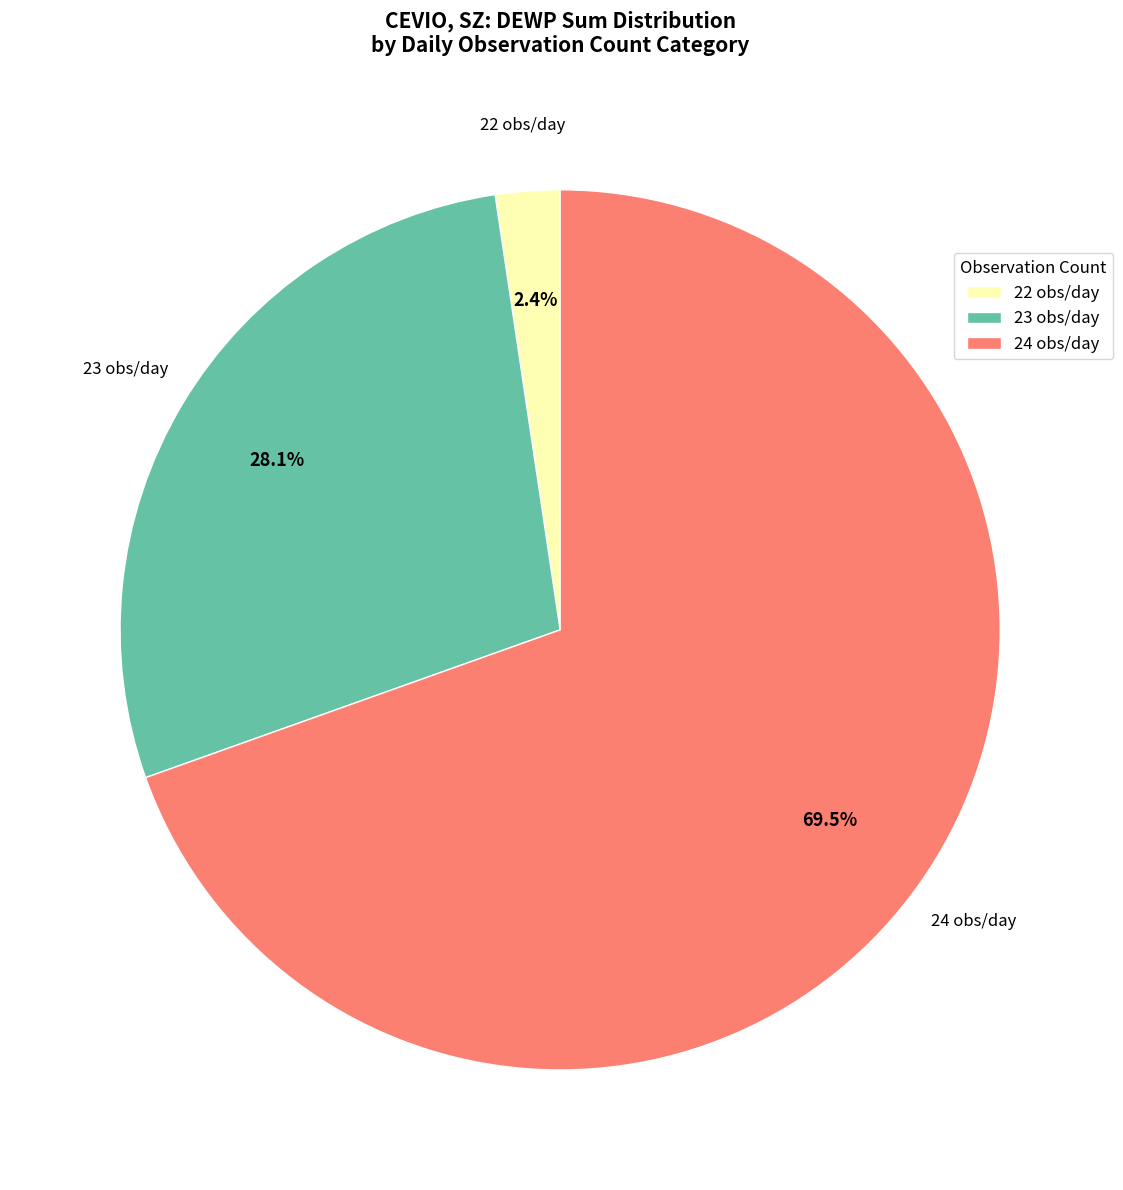

Which category accounts for the majority?

24 obs/day